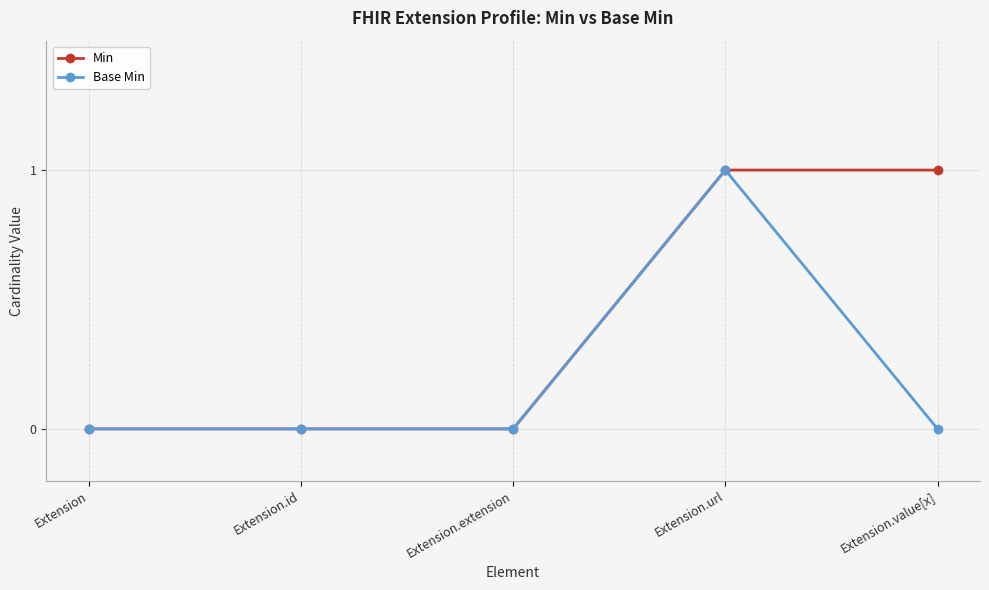

Reading right to left, transcribe all the data shown in this chart.

Min: Extension.value[x]=1	Extension.url=1	Extension.extension=0	Extension.id=0	Extension=0
Base Min: Extension.value[x]=0	Extension.url=1	Extension.extension=0	Extension.id=0	Extension=0